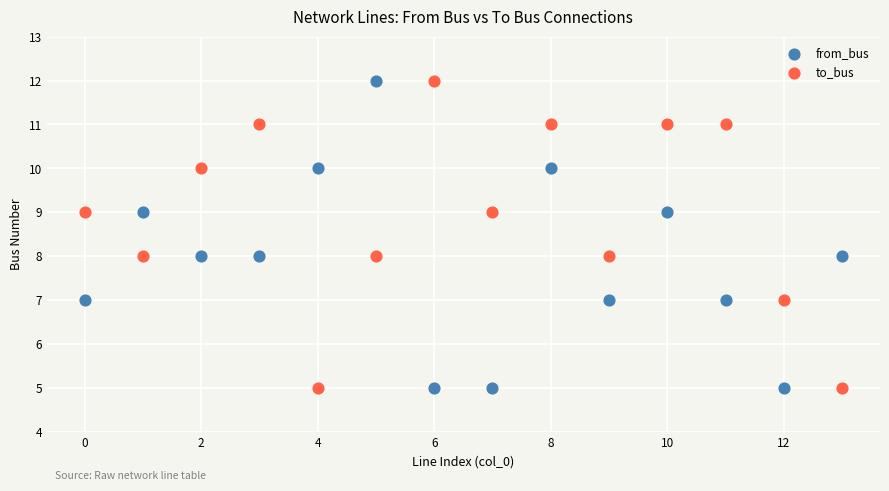

Across all data points, what is the range of Y values (max minus min)?

7